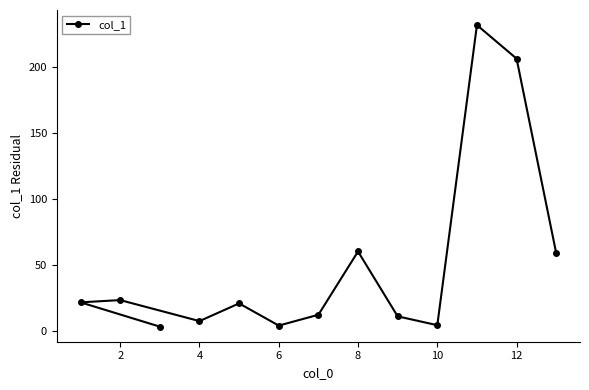

What is the difference between the maximum and minimum values?

228.3